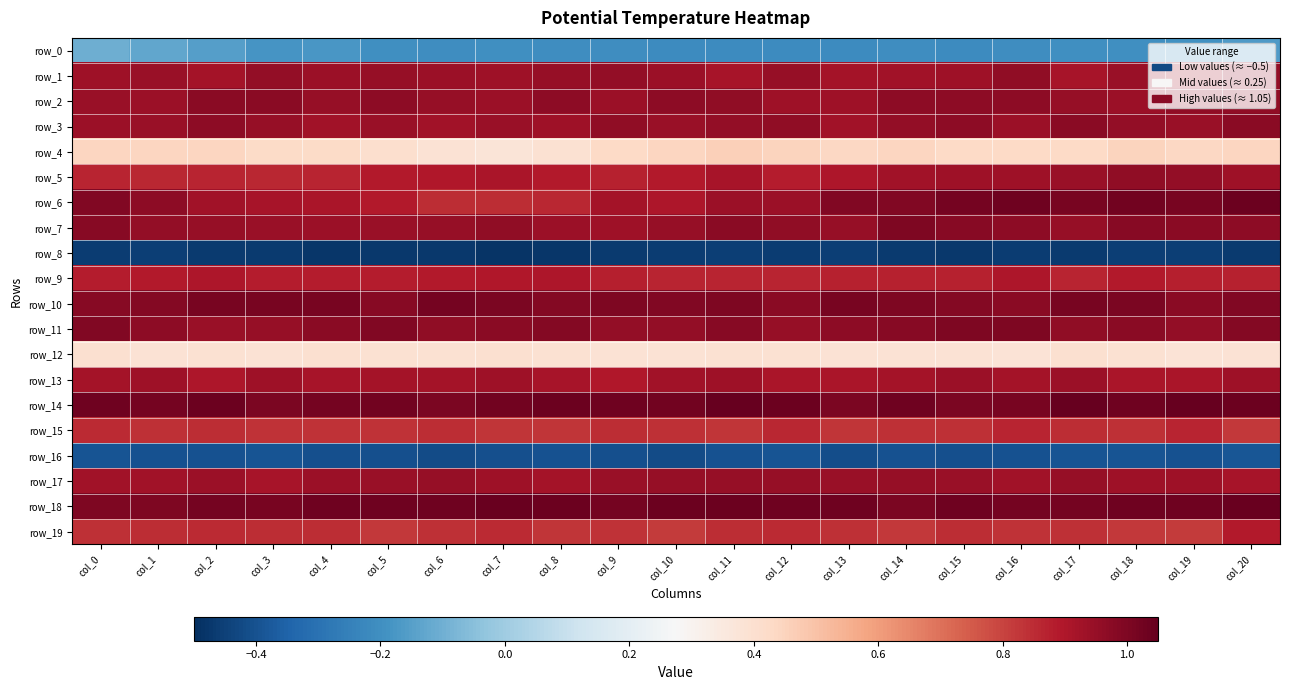

Rank the categories by row_18 value from highest to lowest.

col_20, col_7, col_8, col_10, col_11, col_18, col_4, col_19, col_6, col_13, col_15, col_12, col_5, col_16, col_17, col_9, col_2, col_3, col_14, col_0, col_1